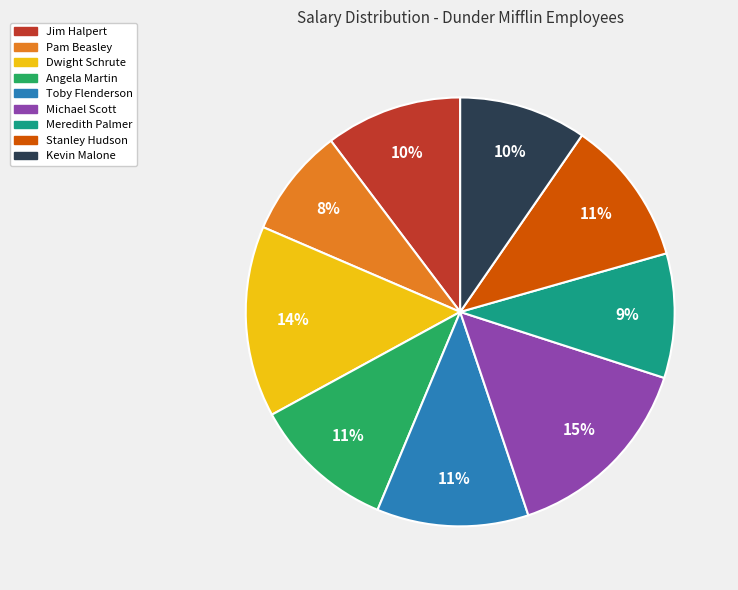

Is there a majority slice in this chart?

No